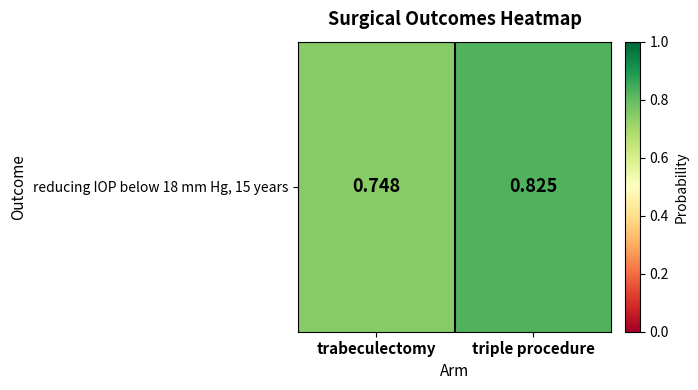

What is the change in value from trabeculectomy to triple procedure?

+0.1